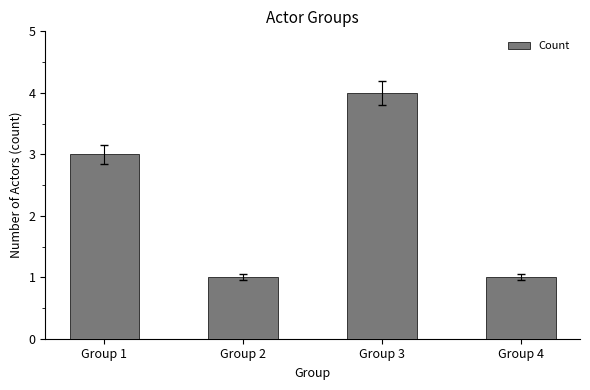

Between Group 3 and Group 4, which is larger?

Group 3